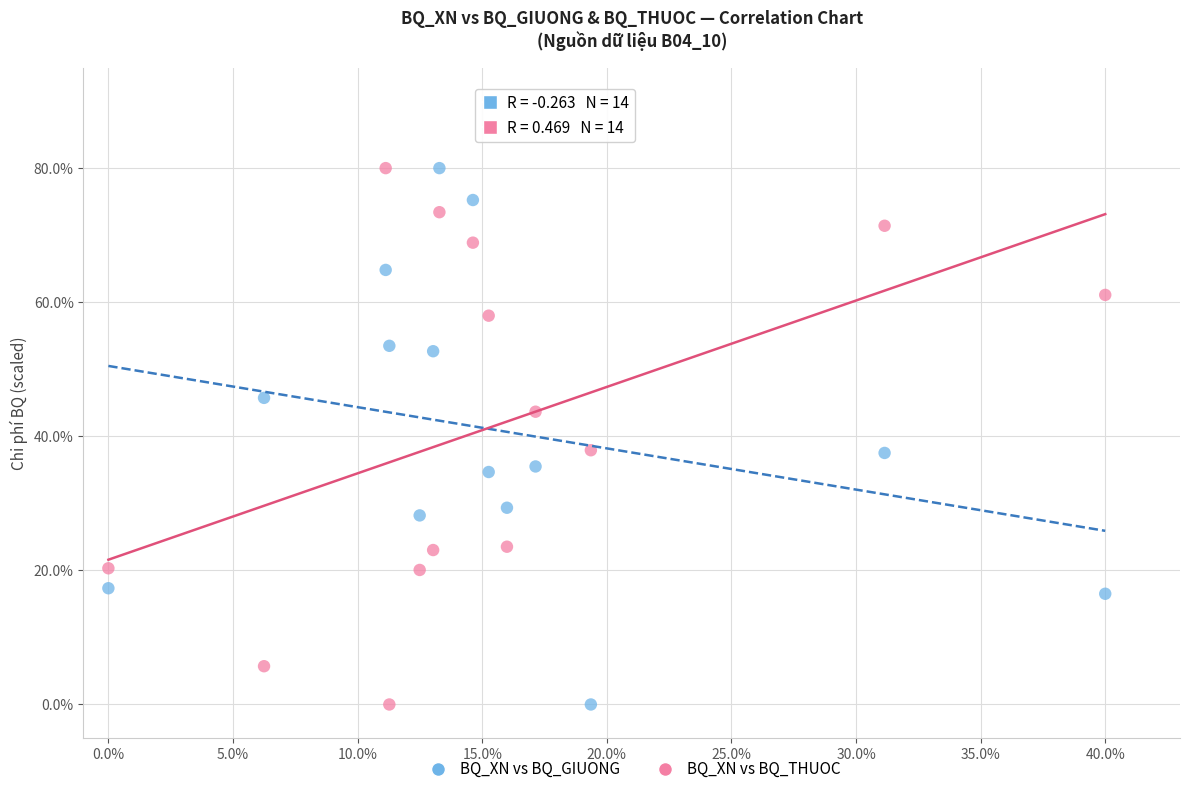

What are all the series names shown in the legend?

BQ_XN vs BQ_GIUONG, BQ_XN vs BQ_THUOC